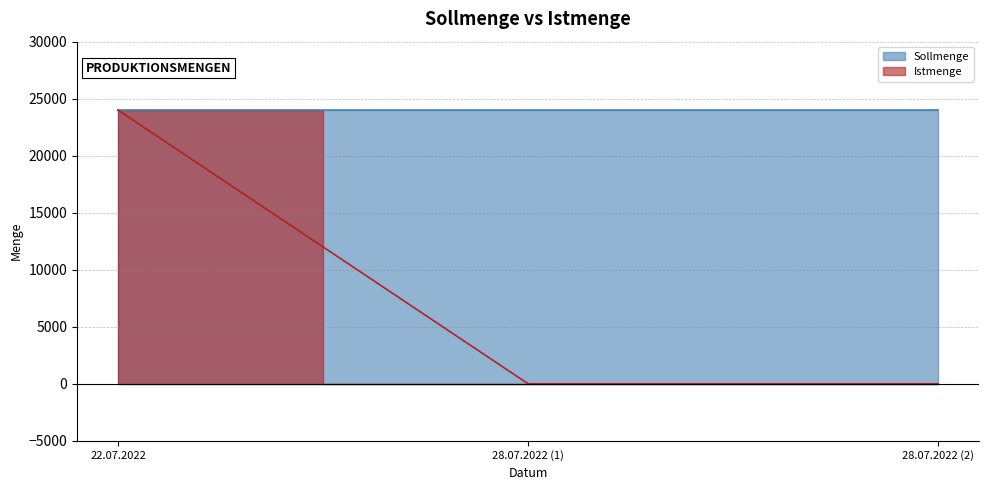

Reading left to right, transcribe all the data shown in this chart.

24000	0	0